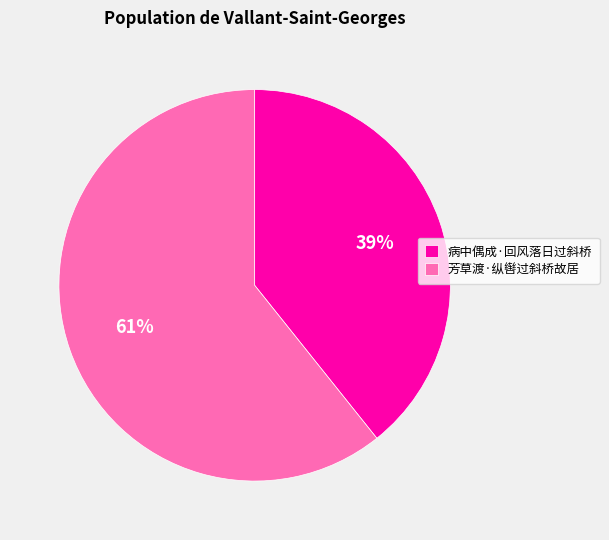

To the nearest percent, what is the average slice percentage?

50%